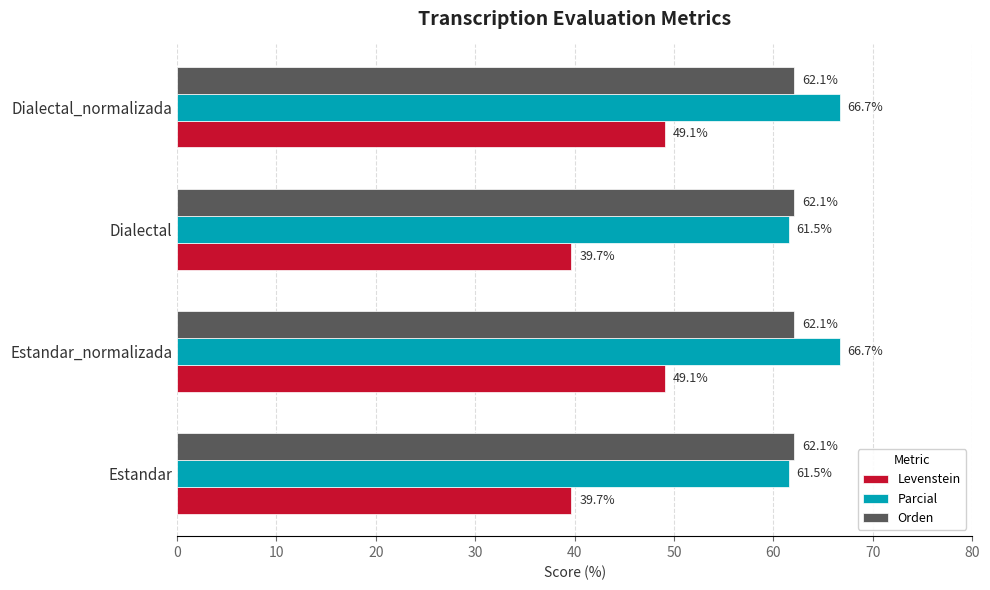

Rank the series by their maximum value, from lowest to highest.

Levenstein, Orden, Parcial